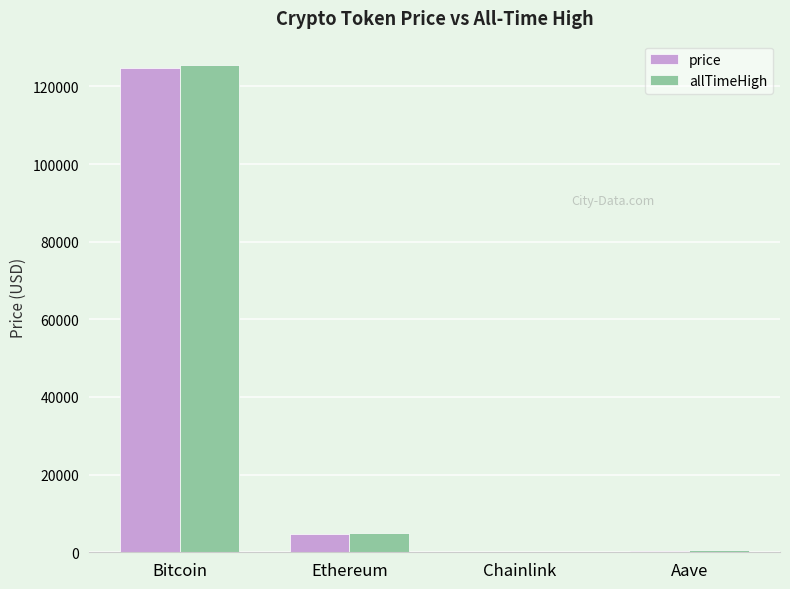

What are all the series names shown in the legend?

price, allTimeHigh